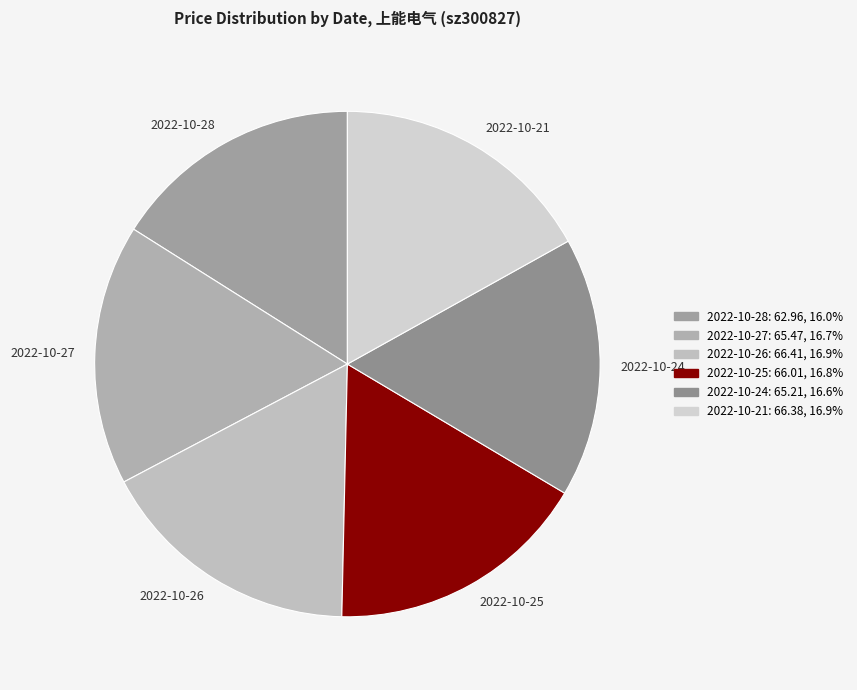

Is the sum of 2022-10-21 and 2022-10-27 greater than half?

No